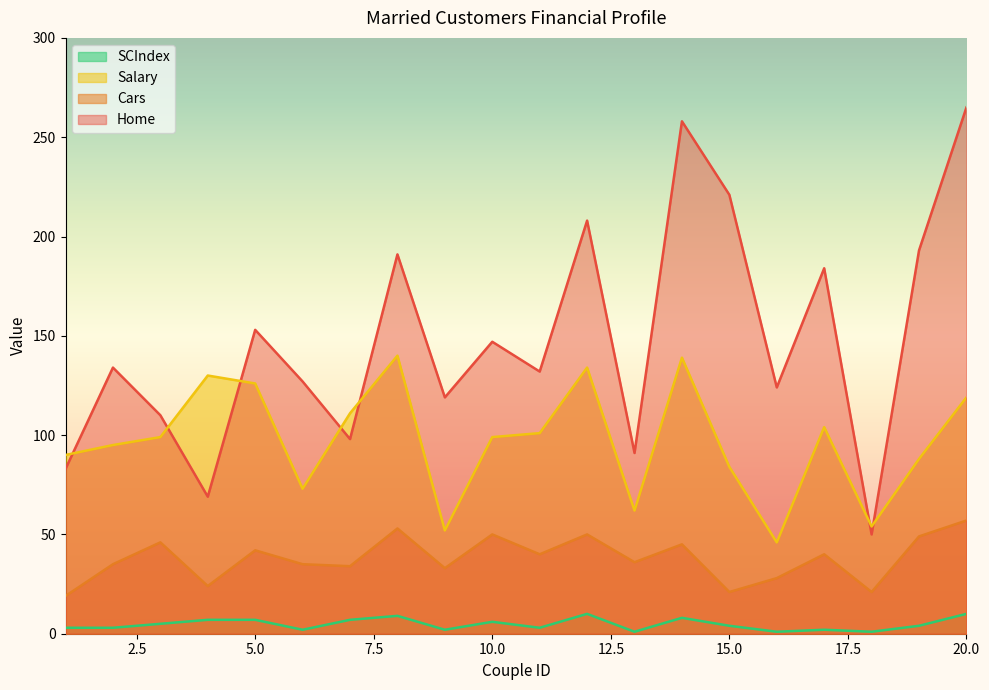

How many values in the SCIndex series are below 4?

9